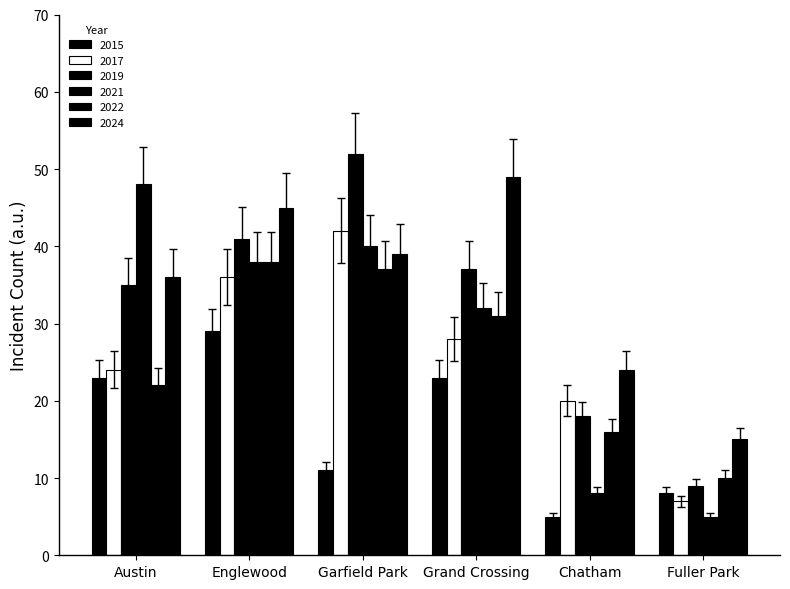

What is the label of the 4th bar from the right?

Garfield Park